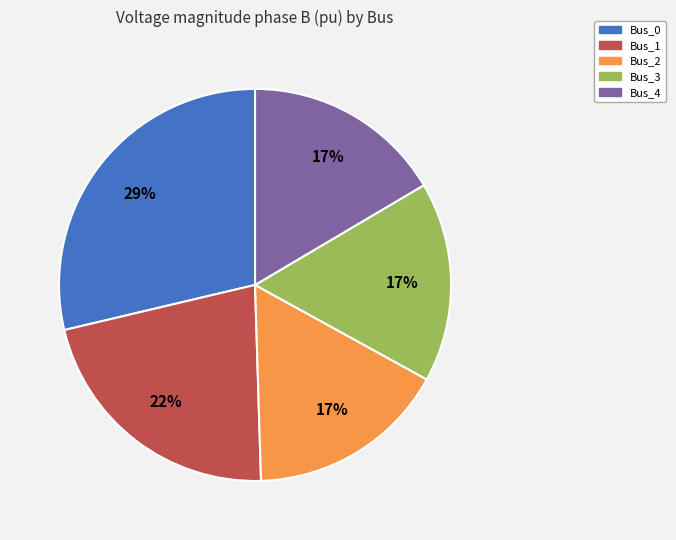

Which category has the biggest portion of the pie?

Bus_0